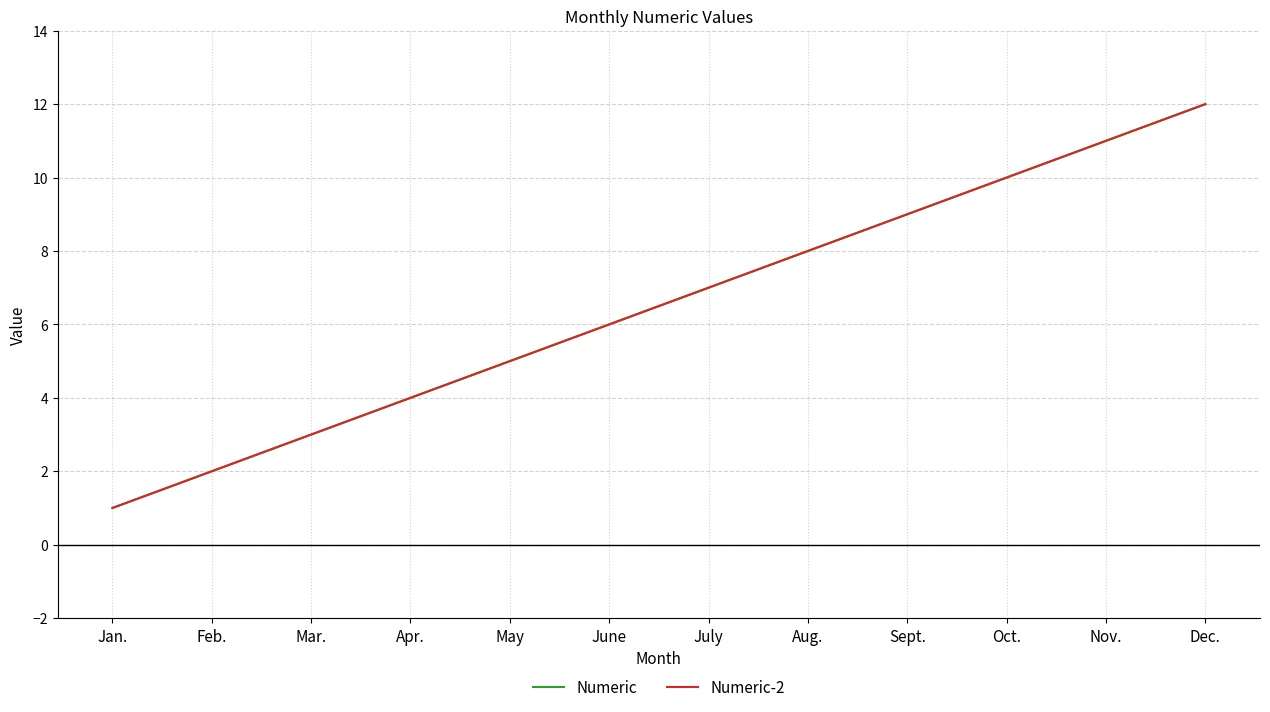

Does the chart have visible grid lines?

Yes